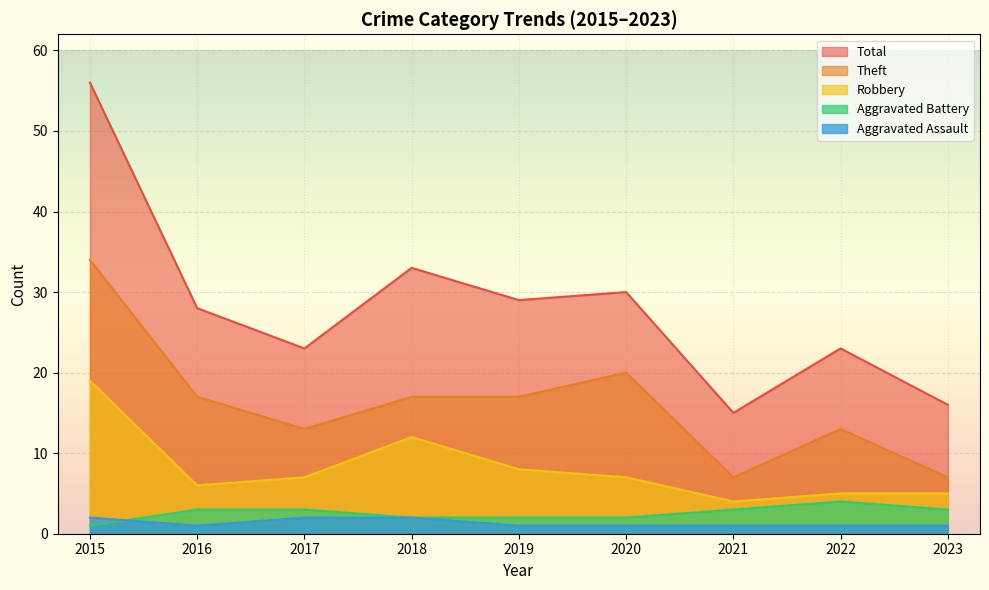

What are all the series names shown in the legend?

Total, Theft, Robbery, Aggravated Battery, Aggravated Assault